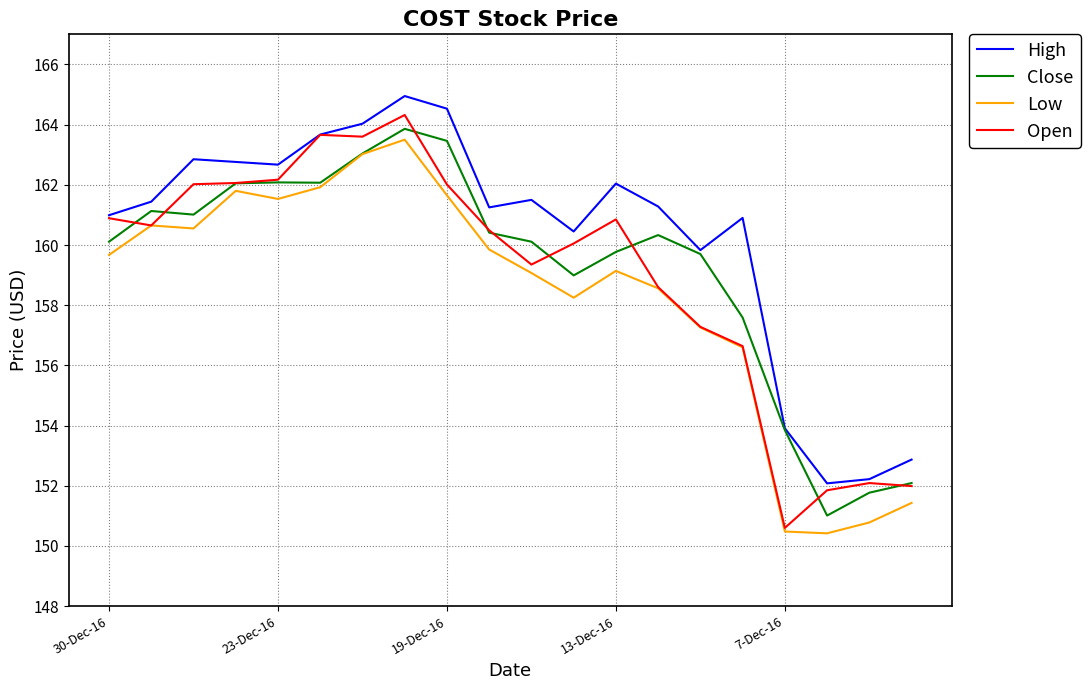

Which series has the largest total across all categories?

High